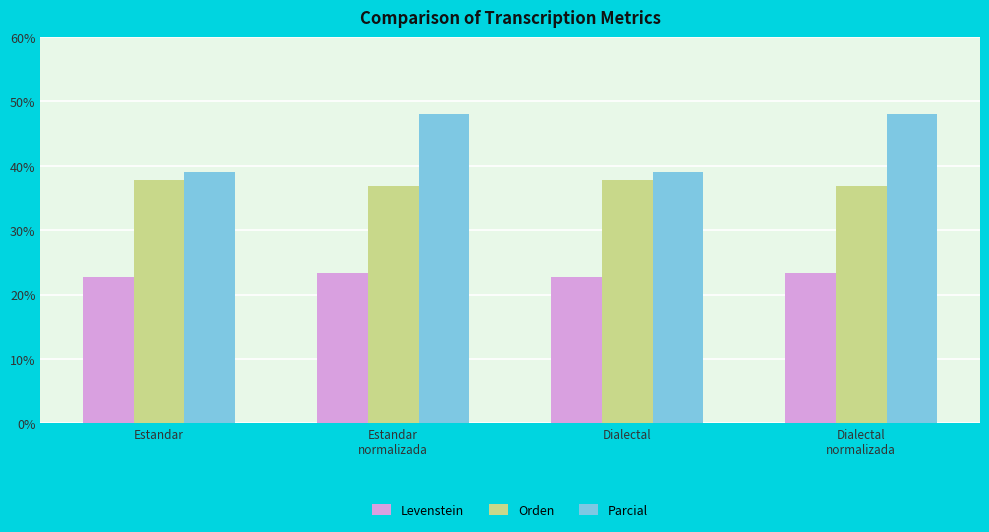

What is the value of the Parcial bar at the 4th from the left?

48.0